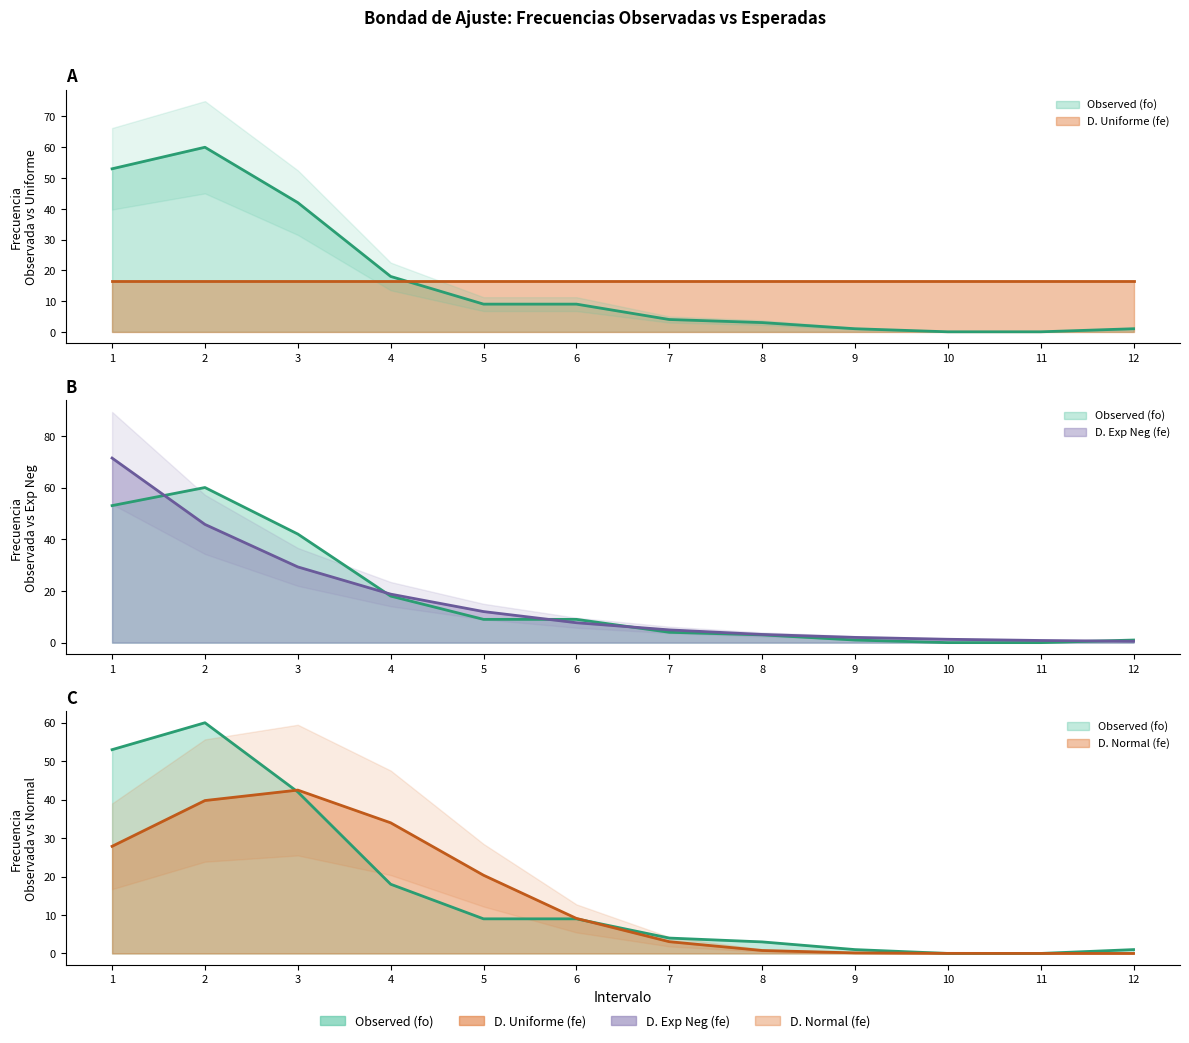

Which category has the highest value in the D. Normal (fe) series?

3